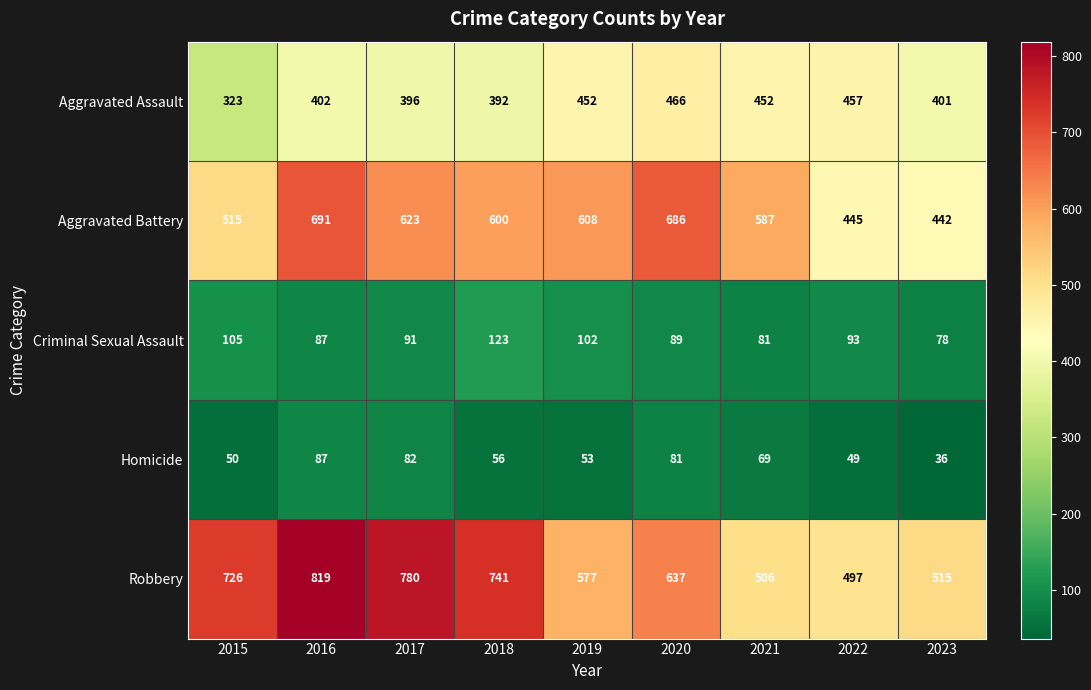

At which label is Homicide closest to 61?

2018